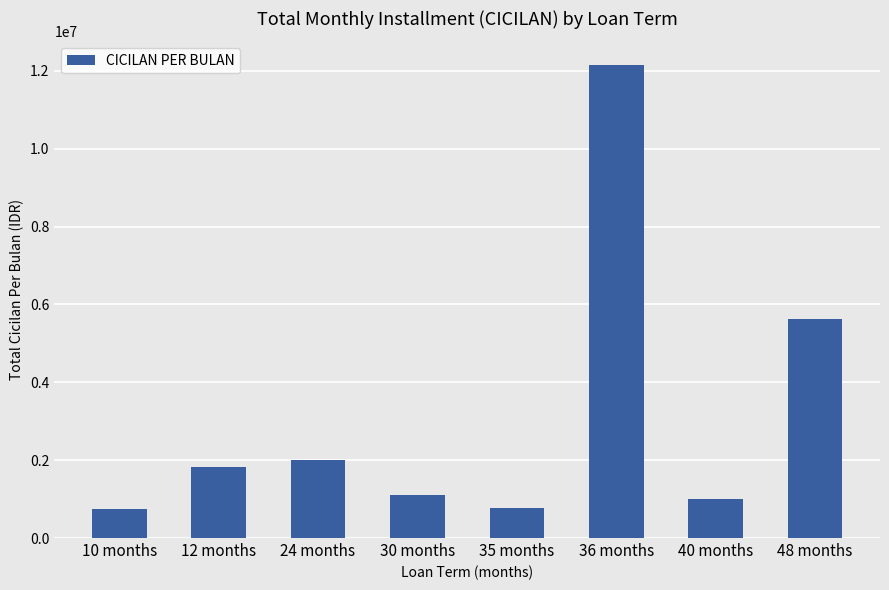

What value does the data have at 30 months, to the nearest 50?

1112950